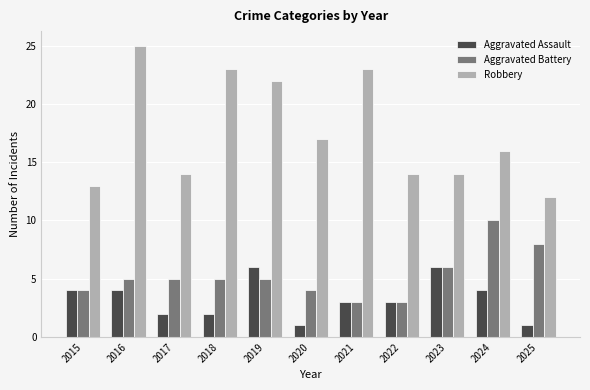

What is the value of the Aggravated Assault bar at the 10th from the left?

4